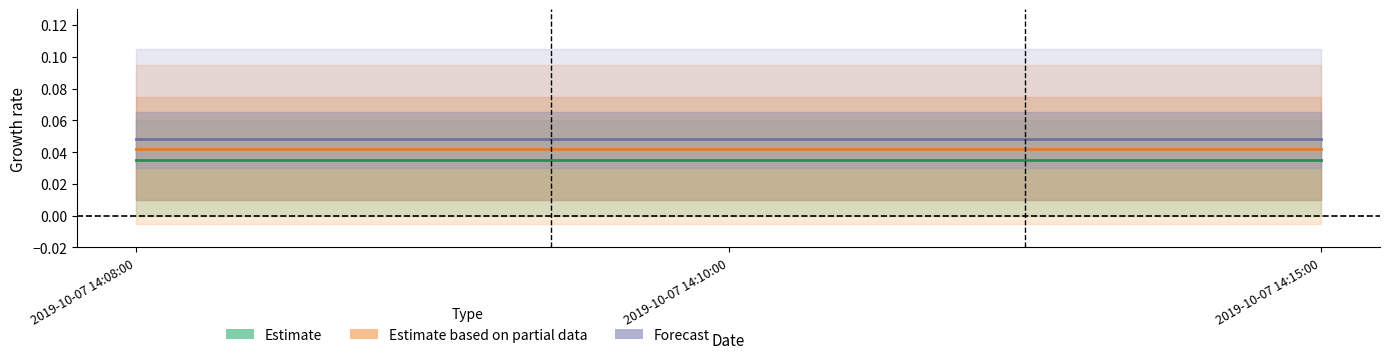

Does the chart have visible grid lines?

No